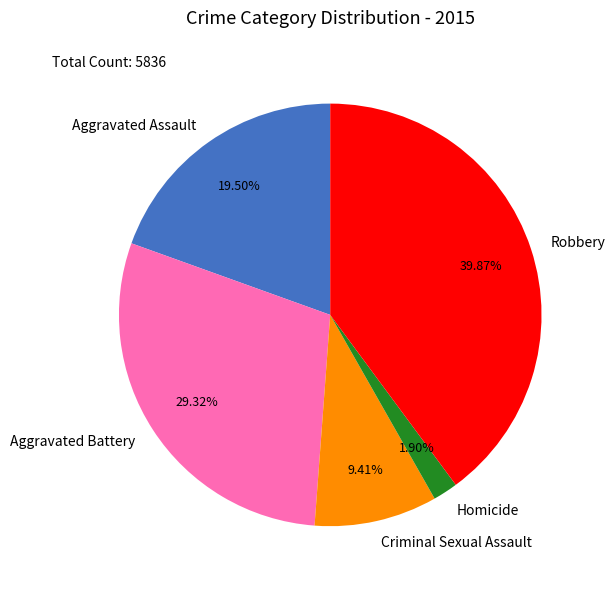

How many slices are in this pie chart?

5